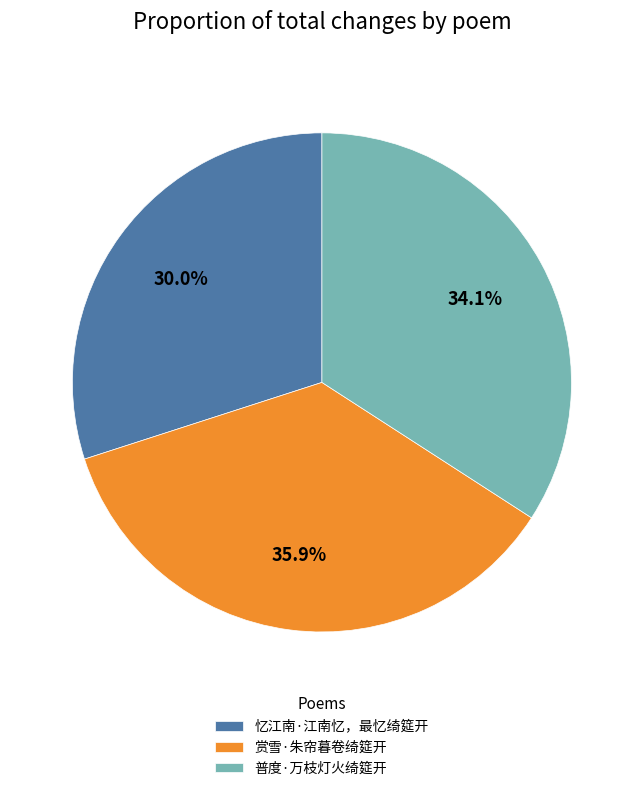

Does any single category account for the majority?

No